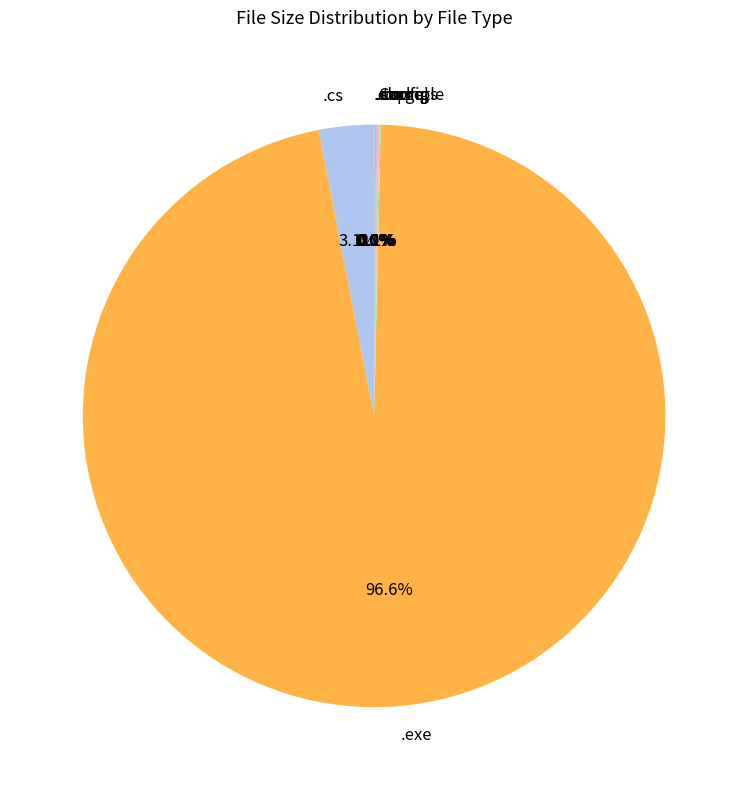

Which category has the biggest portion of the pie?

.exe